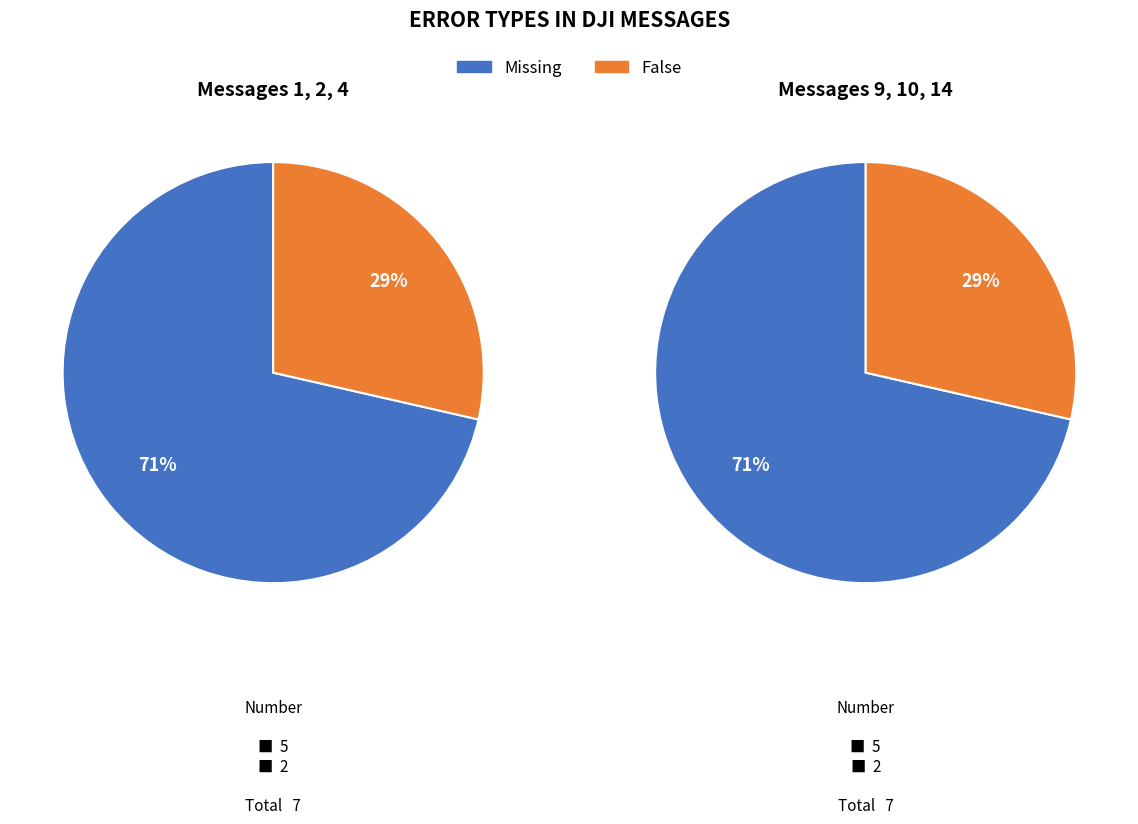

Which has a higher value, Missing or False?

Missing